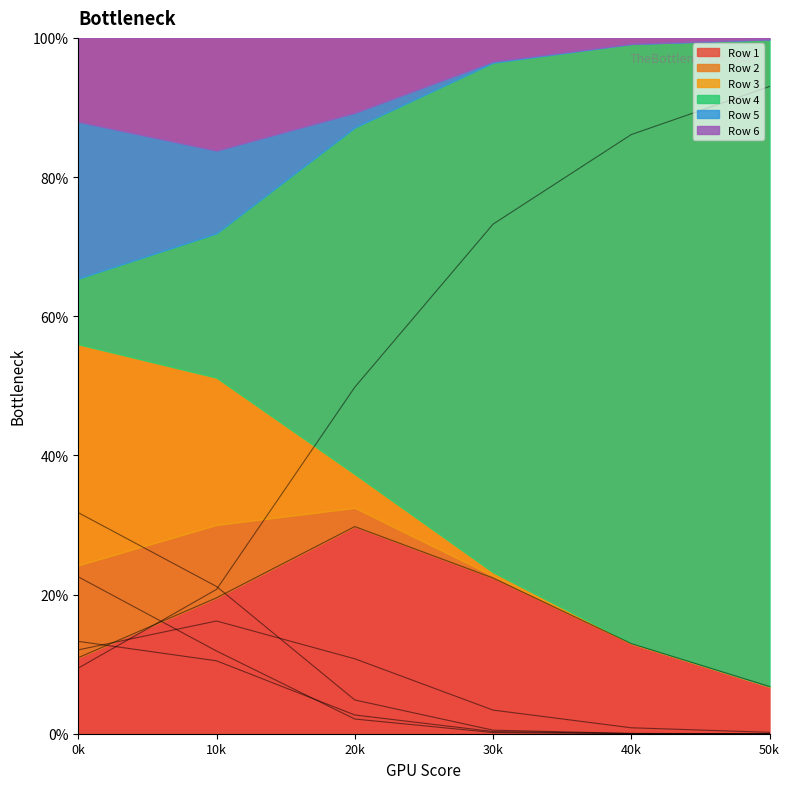

The Row 1 series shows 31.6 at 30k. True or false?

False